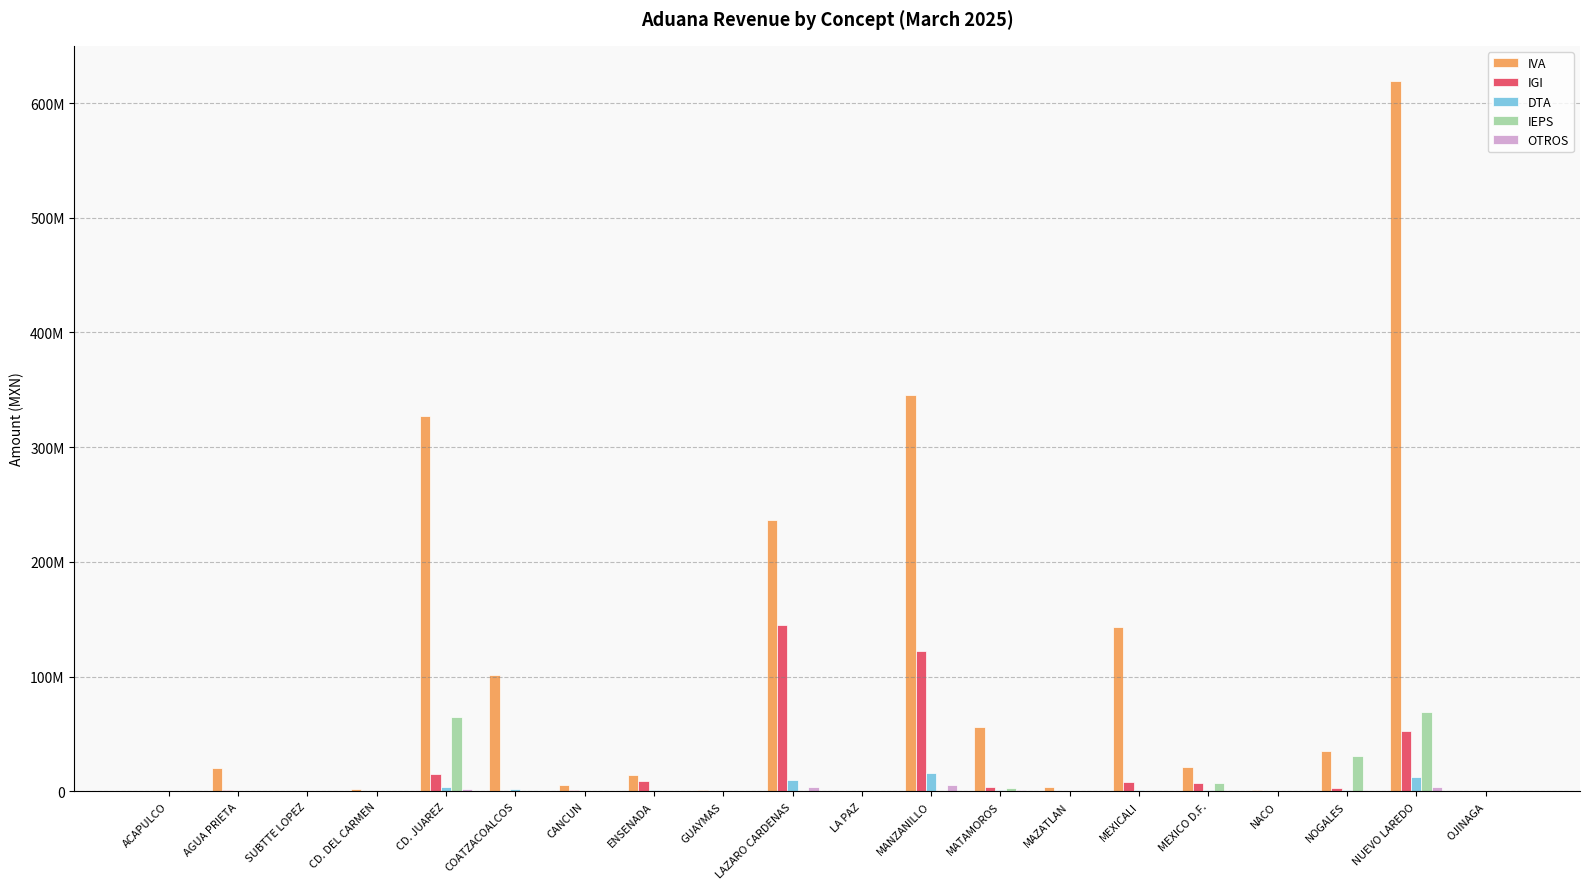

Are the bars grouped side by side (vs. stacked)?

Yes